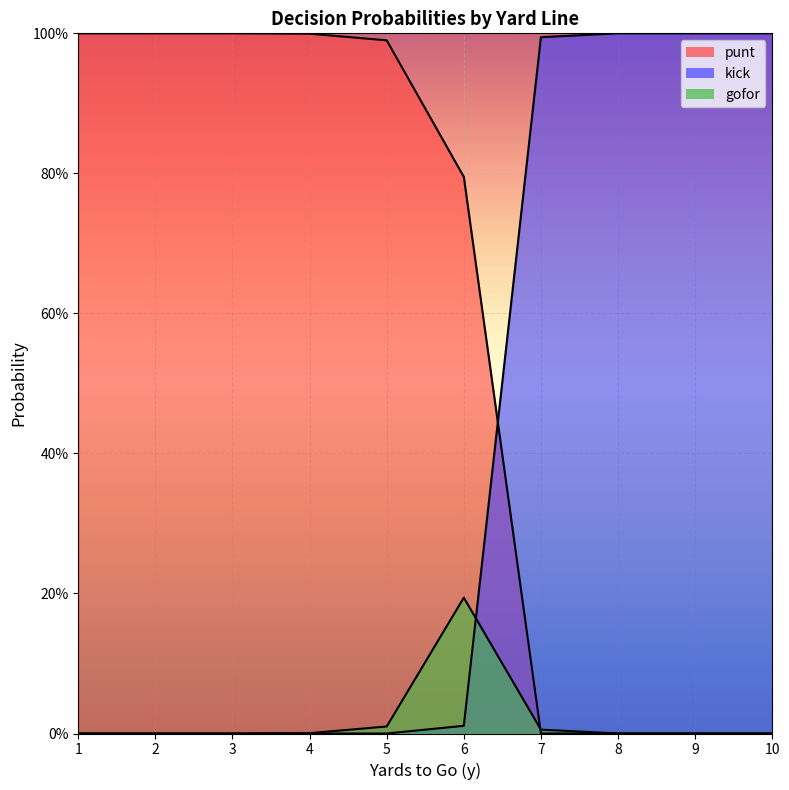

At which category does the chart reach its minimum across all series?

7